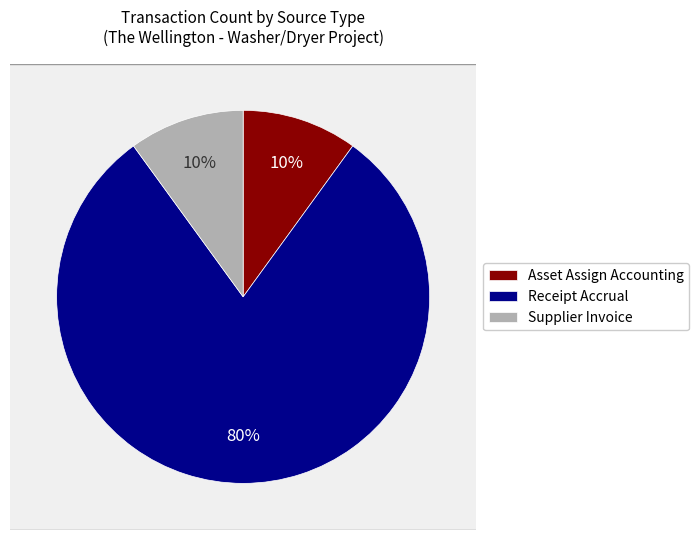

Combined, do Supplier Invoice and Receipt Accrual account for over 50%?

Yes